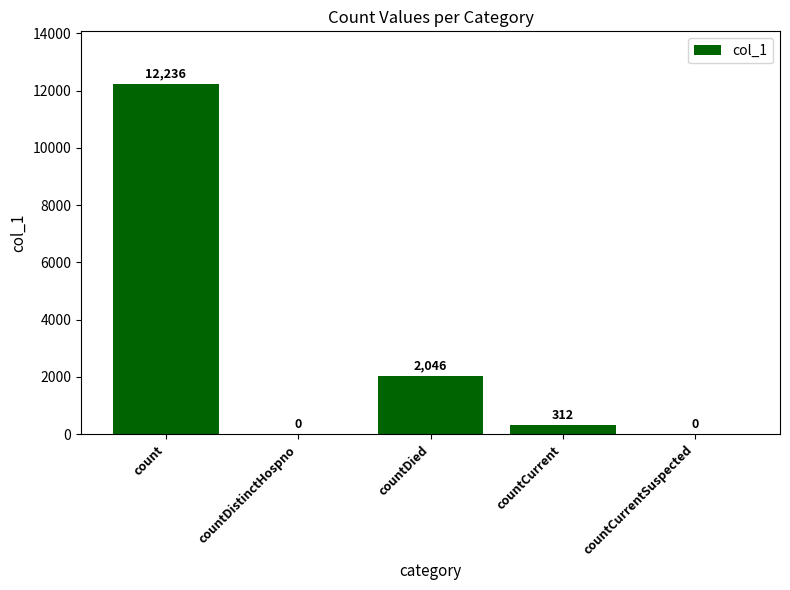

What is the sum of all values?

14594